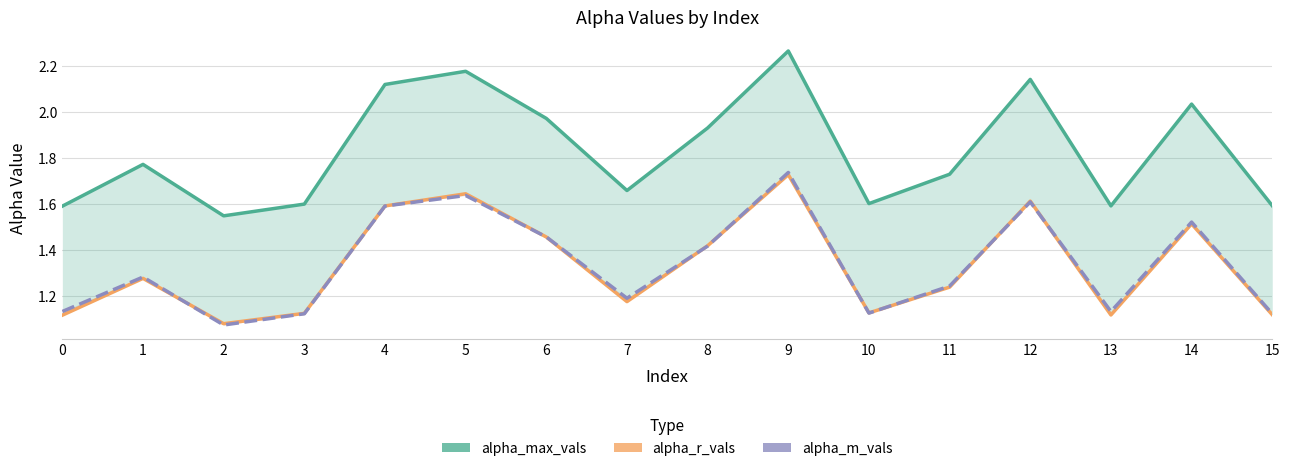

What is the maximum value shown in the chart?

2.3